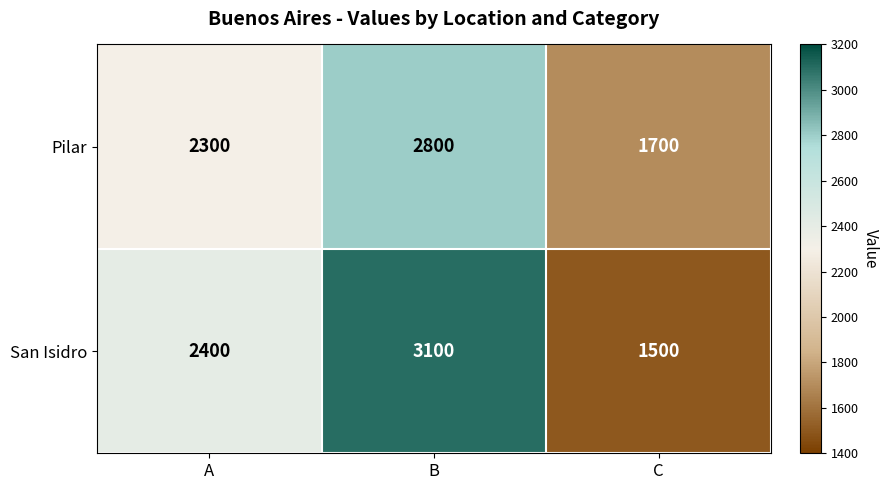

Where is San Isidro nearest to the value 2300?

A